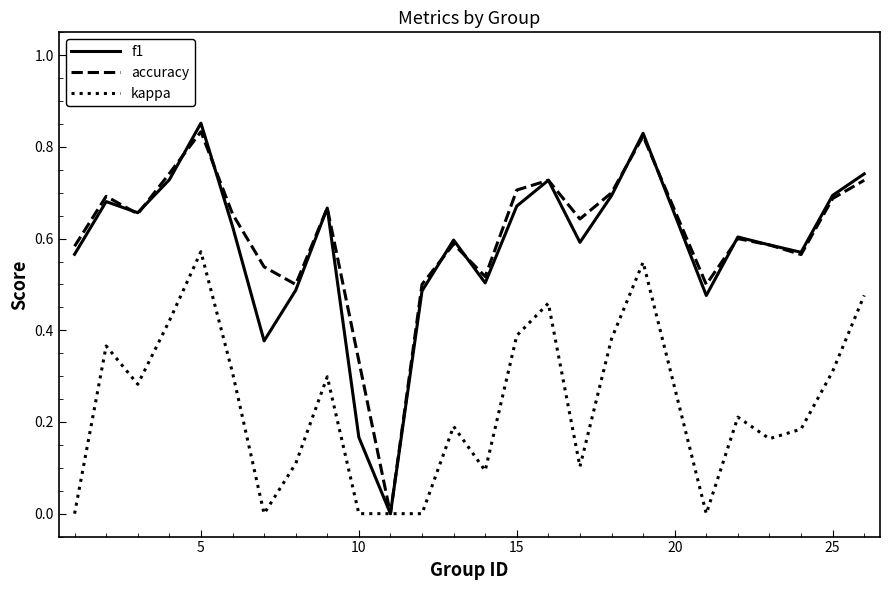

Which series has the largest range (max minus min)?

f1